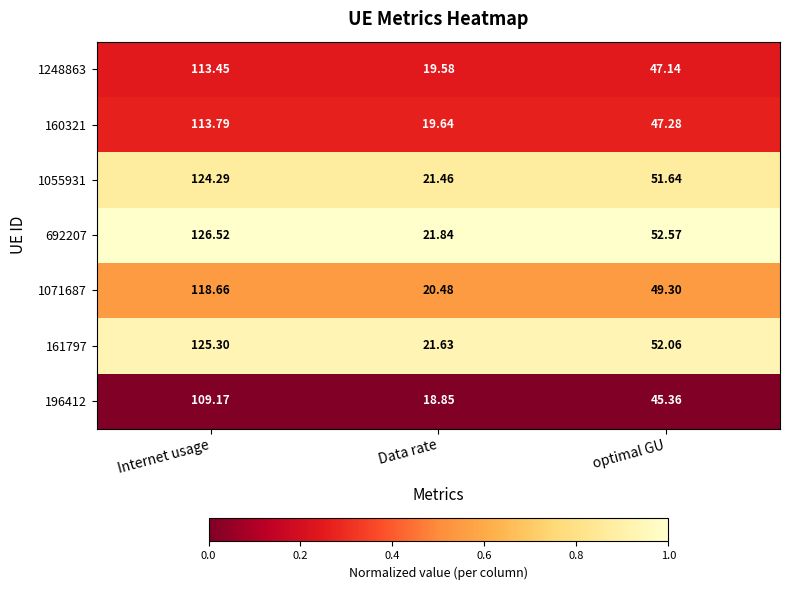

Rank the categories by 1071687 value from lowest to highest.

Data rate, optimal GU, Internet usage